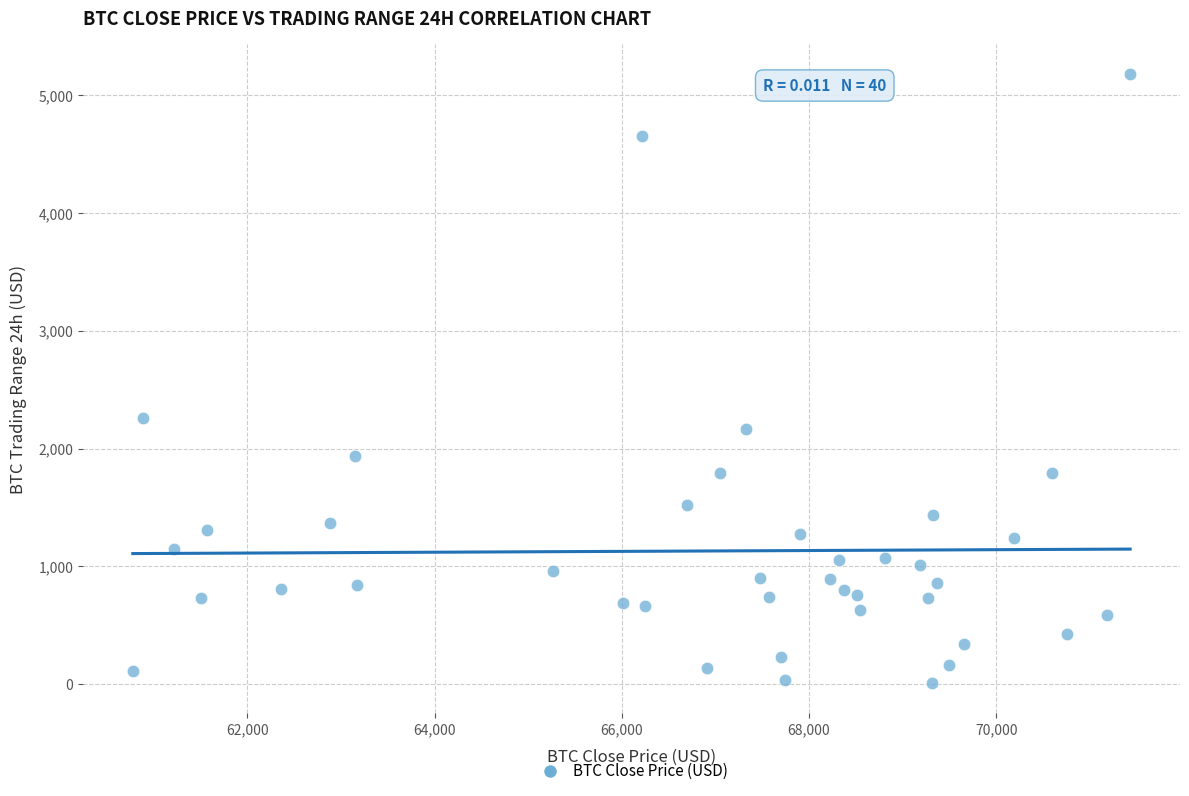

What is the range of X values (max minus min)?

10653.3